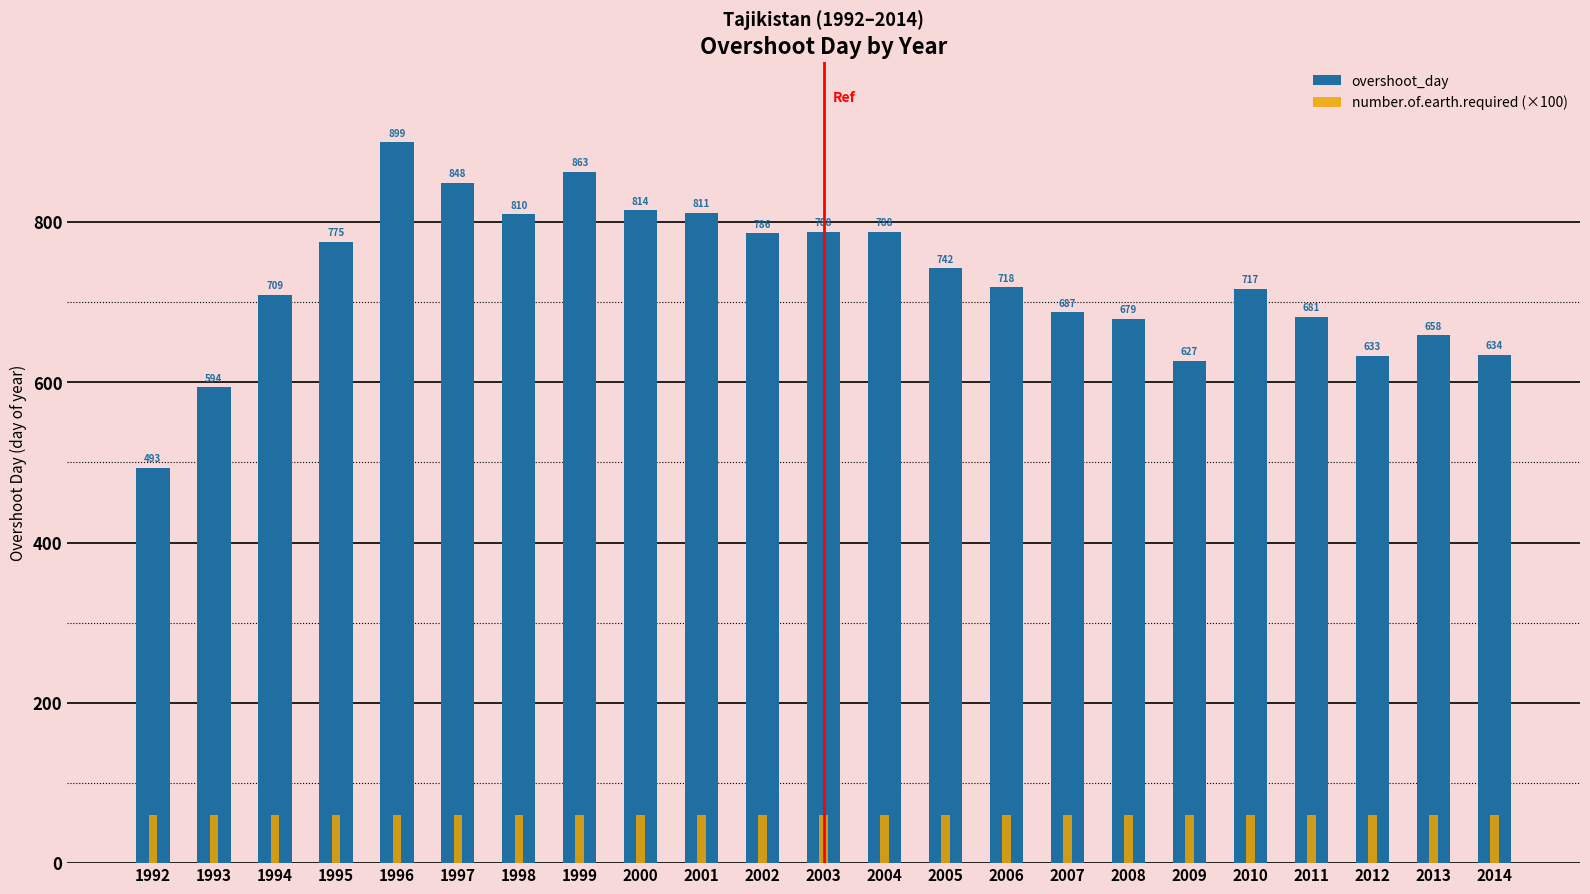

Rank the categories by number.of.earth.required (×100) value from lowest to highest.

1992, 1993, 1994, 1995, 1996, 1997, 1998, 1999, 2000, 2001, 2002, 2003, 2004, 2005, 2006, 2007, 2008, 2009, 2010, 2011, 2012, 2013, 2014